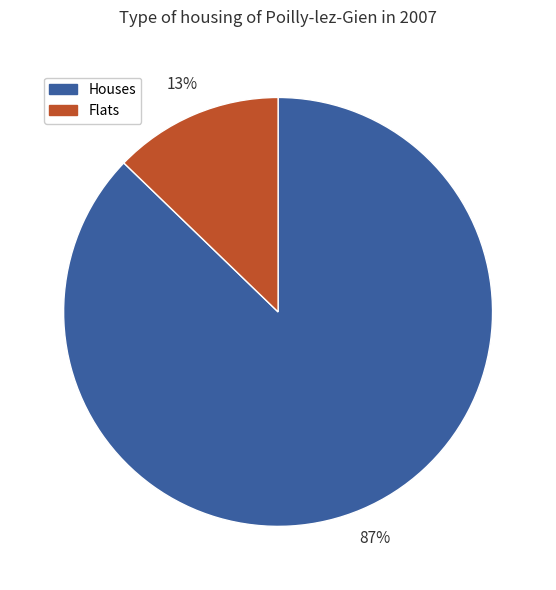

The Flats slice represents 13% of the pie. True or false?

True